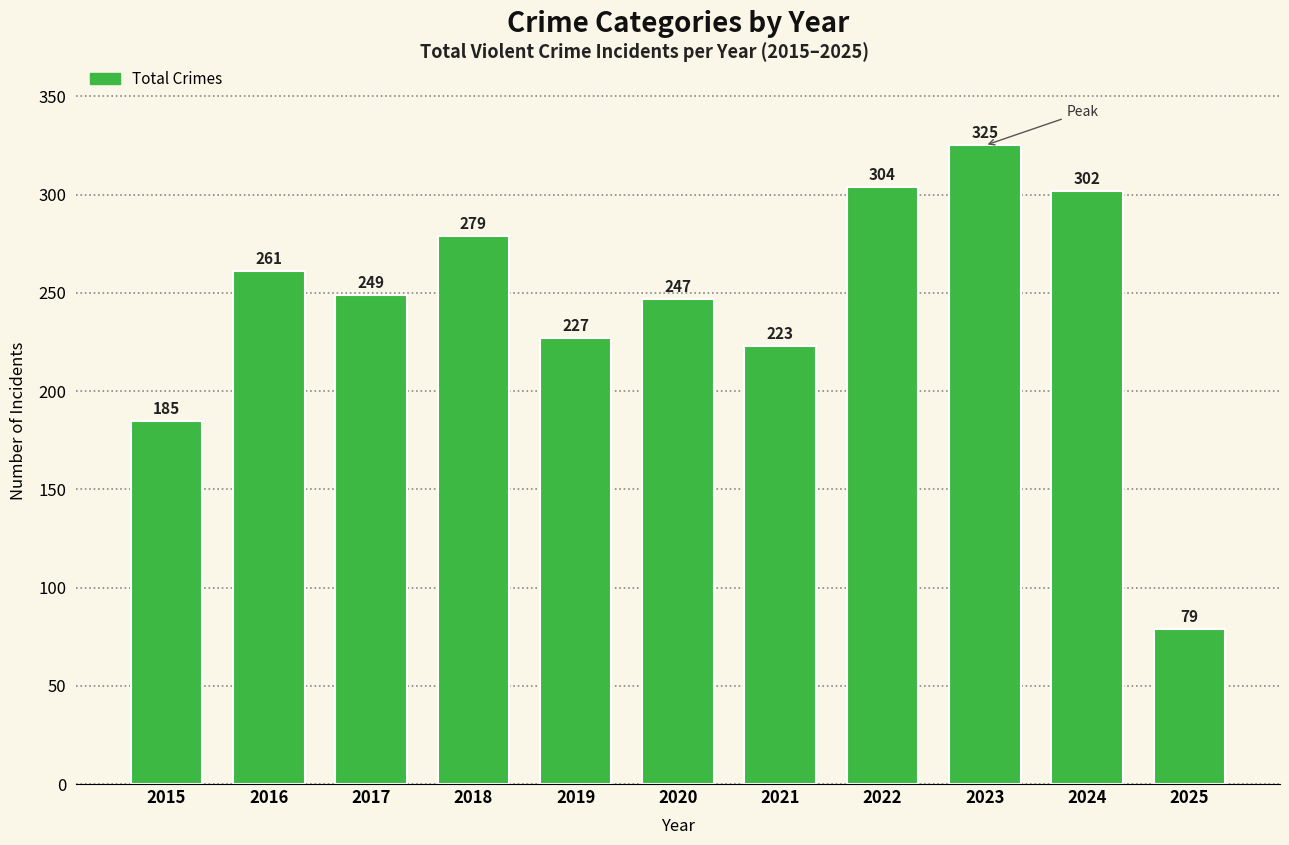

List the labels in order of value, smallest first.

2025, 2015, 2021, 2019, 2020, 2017, 2016, 2018, 2024, 2022, 2023